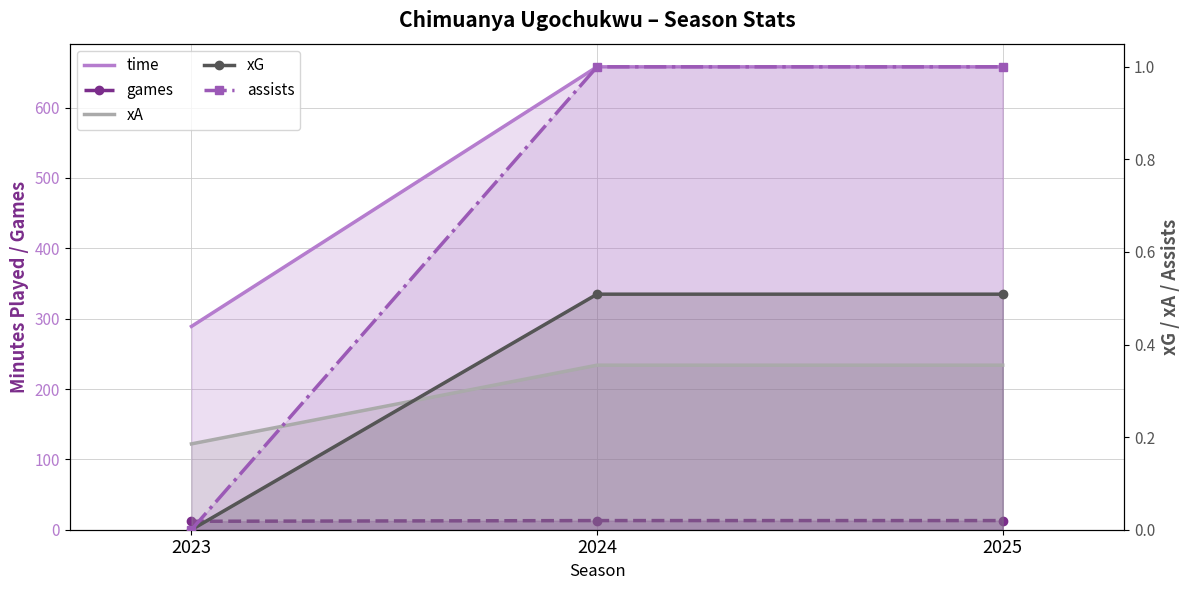

Does the chart have visible grid lines?

Yes